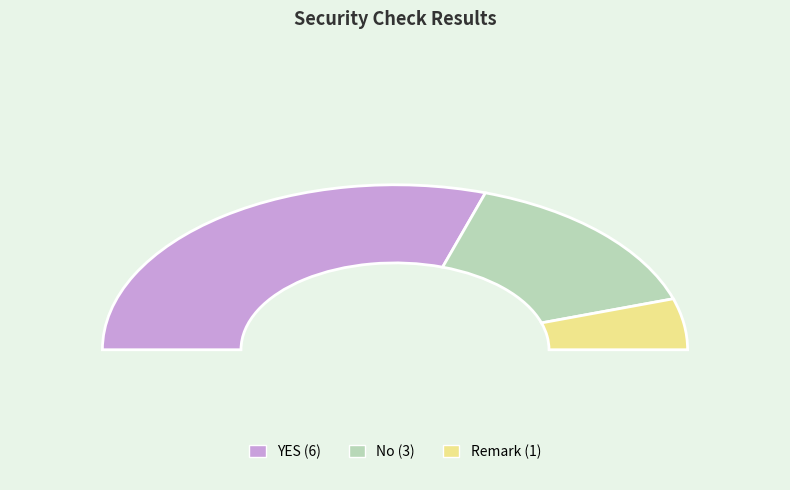

Count the number of slices in the pie.

3